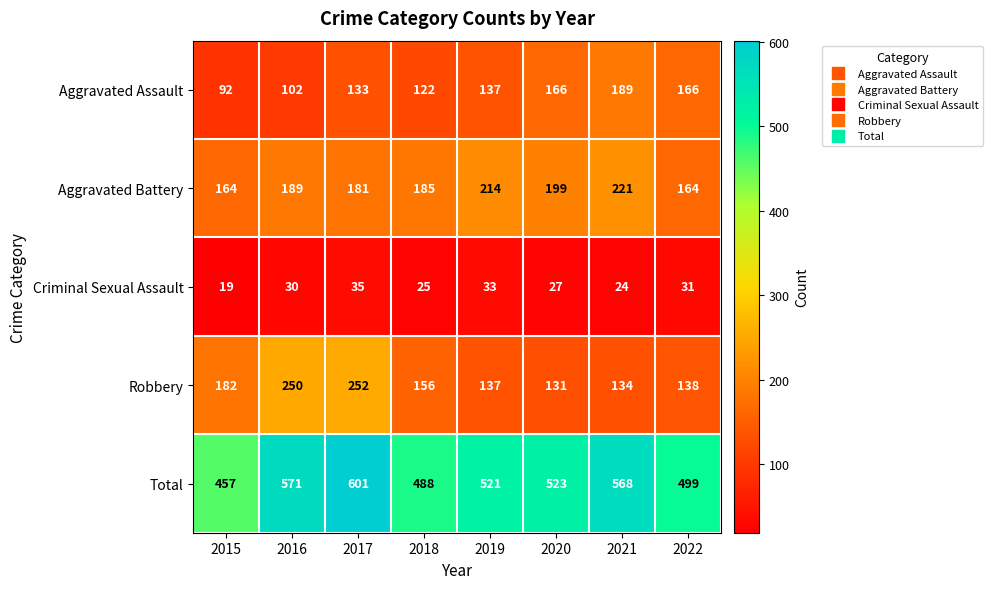

Count the number of data series in this chart.

5